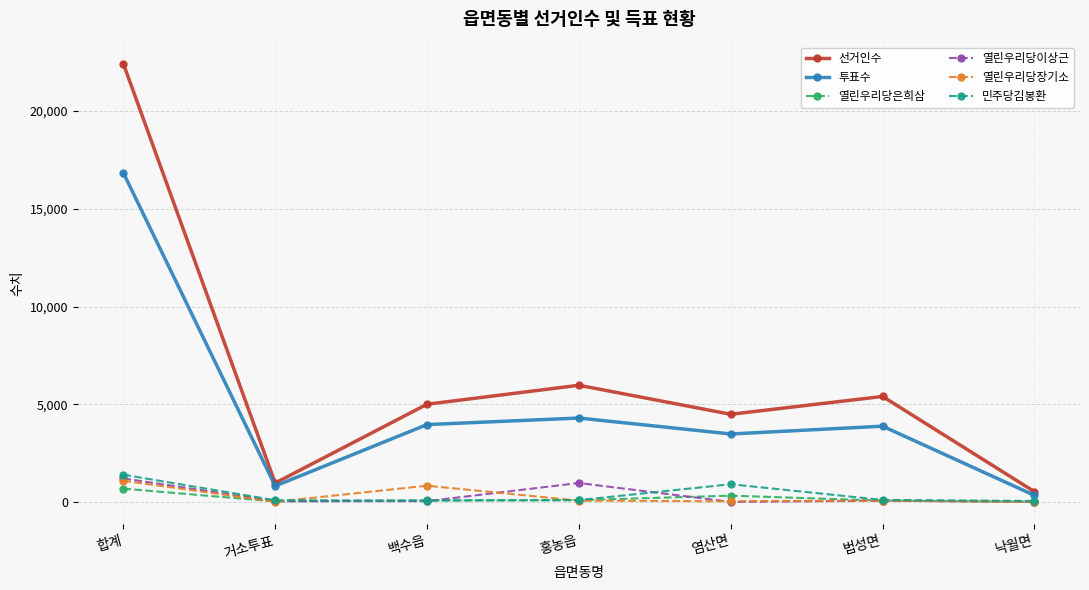

What is the spread (max minus min) of values at 합계?

21722